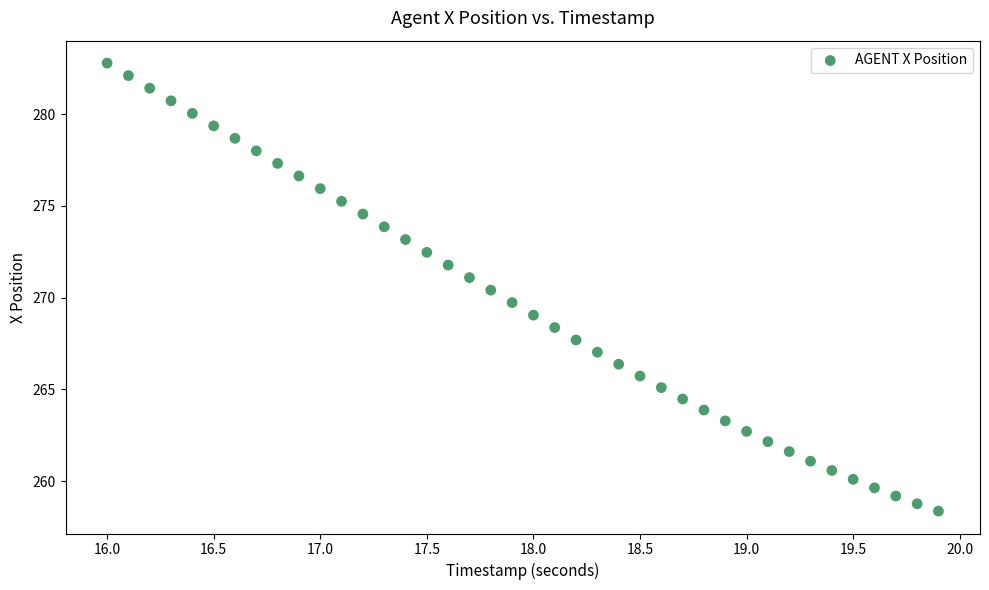

What is the range of X values (max minus min)?

3.9